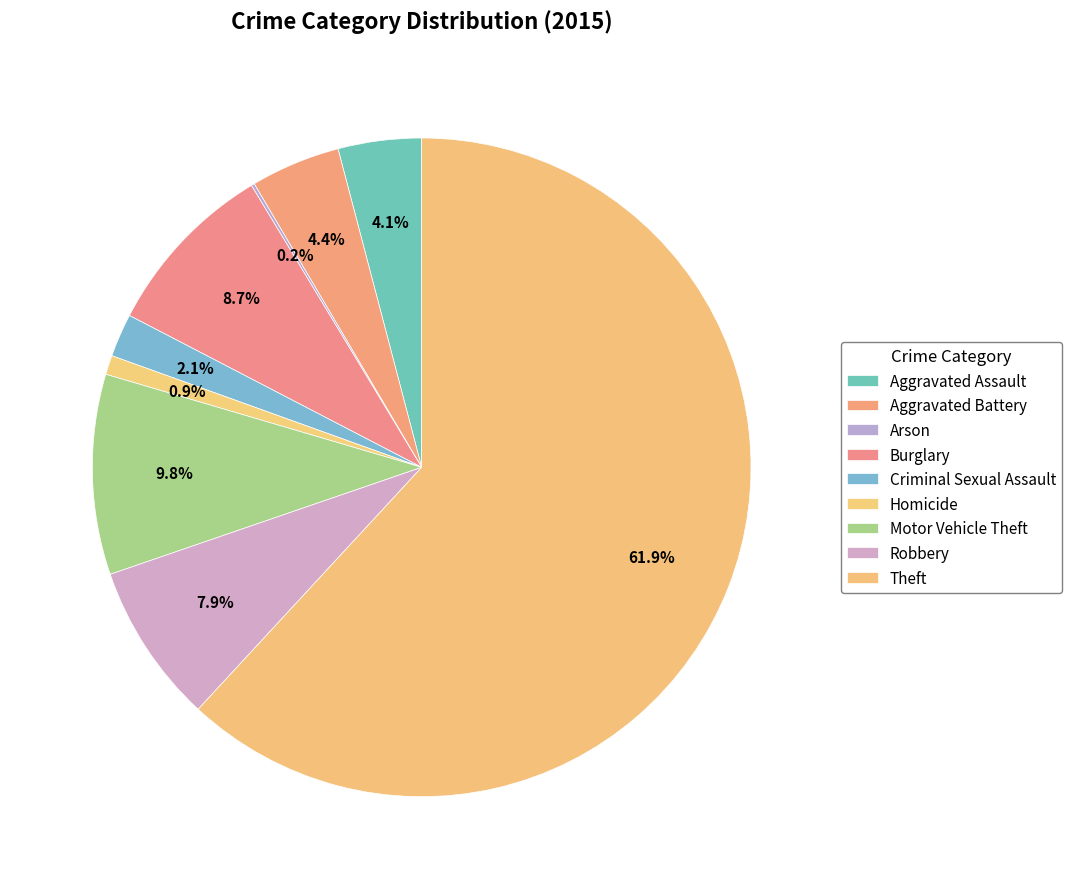

Does Theft account for over 50% of the chart?

Yes